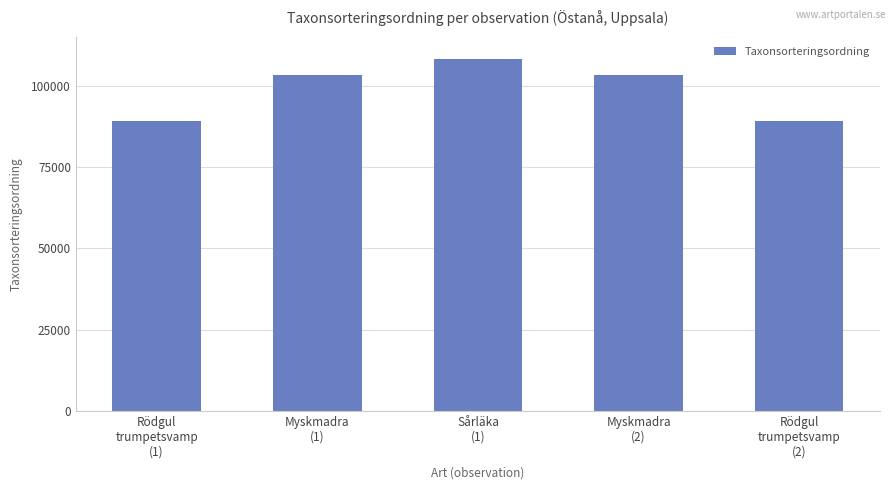

What is the value of the 1st bar from the left?

89170